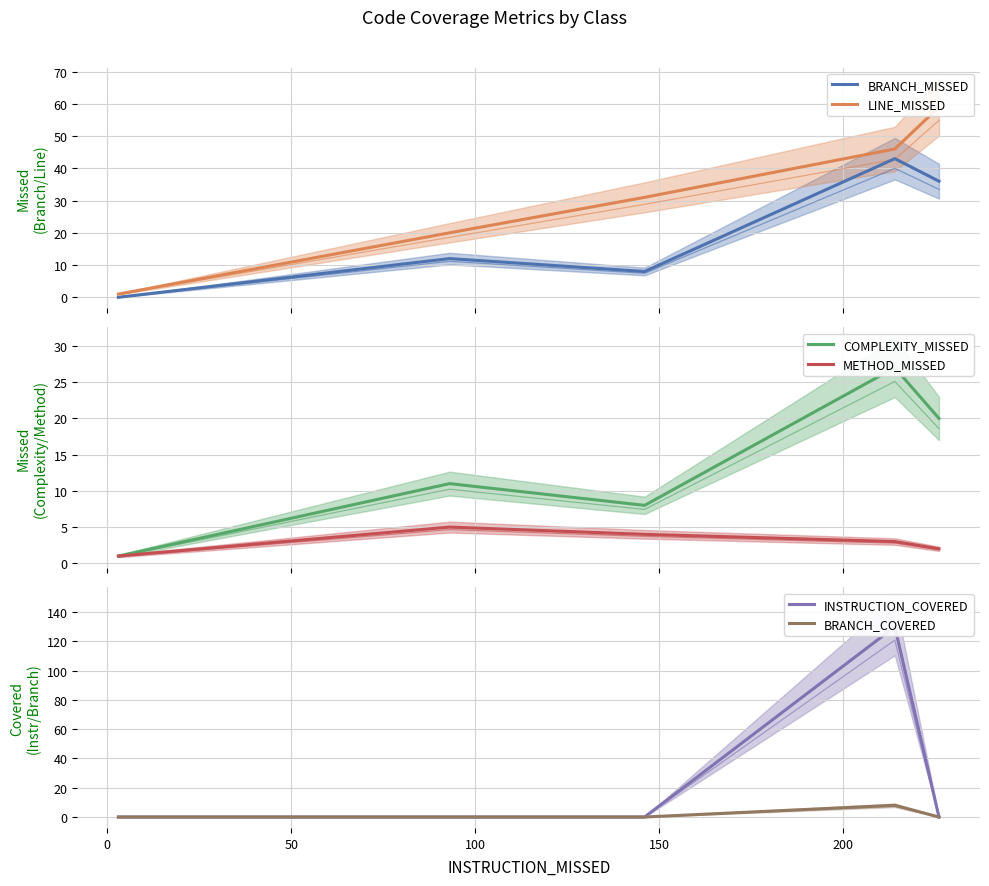

Is it true that BRANCH_COVERED equals 3 at 50?

False